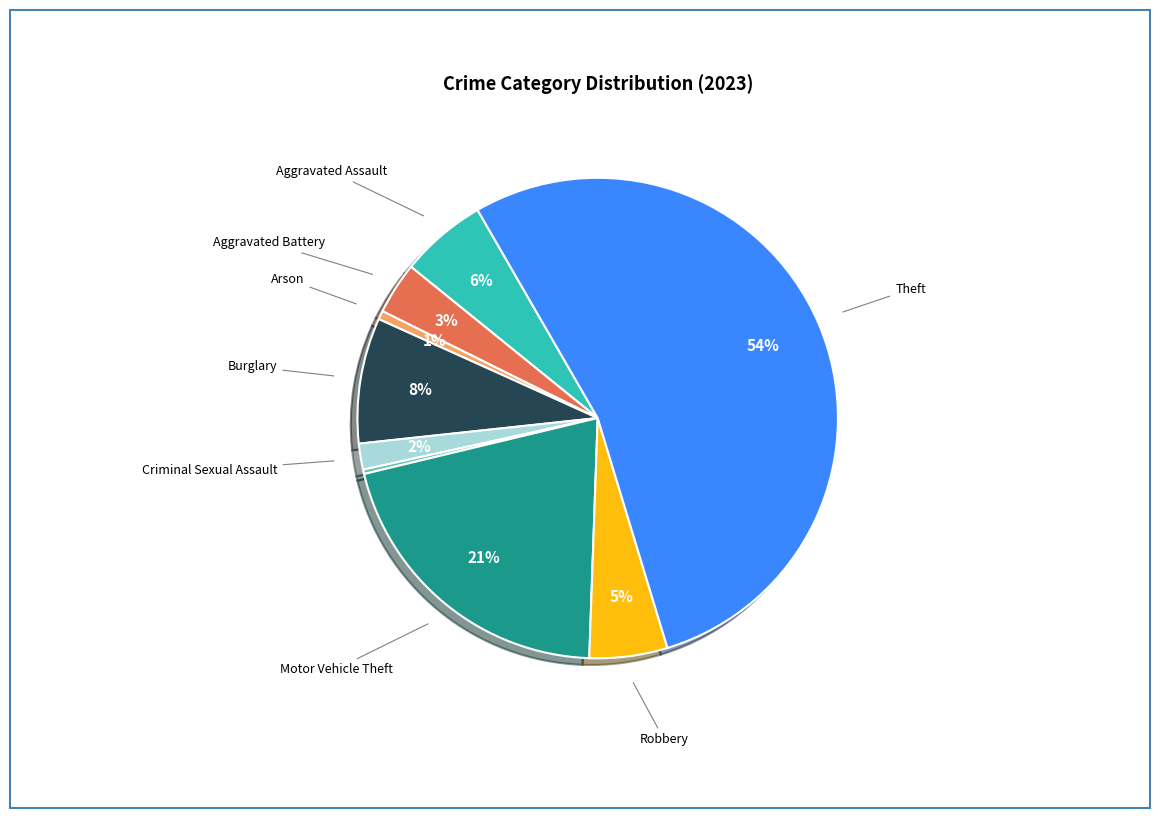

Is there a majority slice in this chart?

Yes